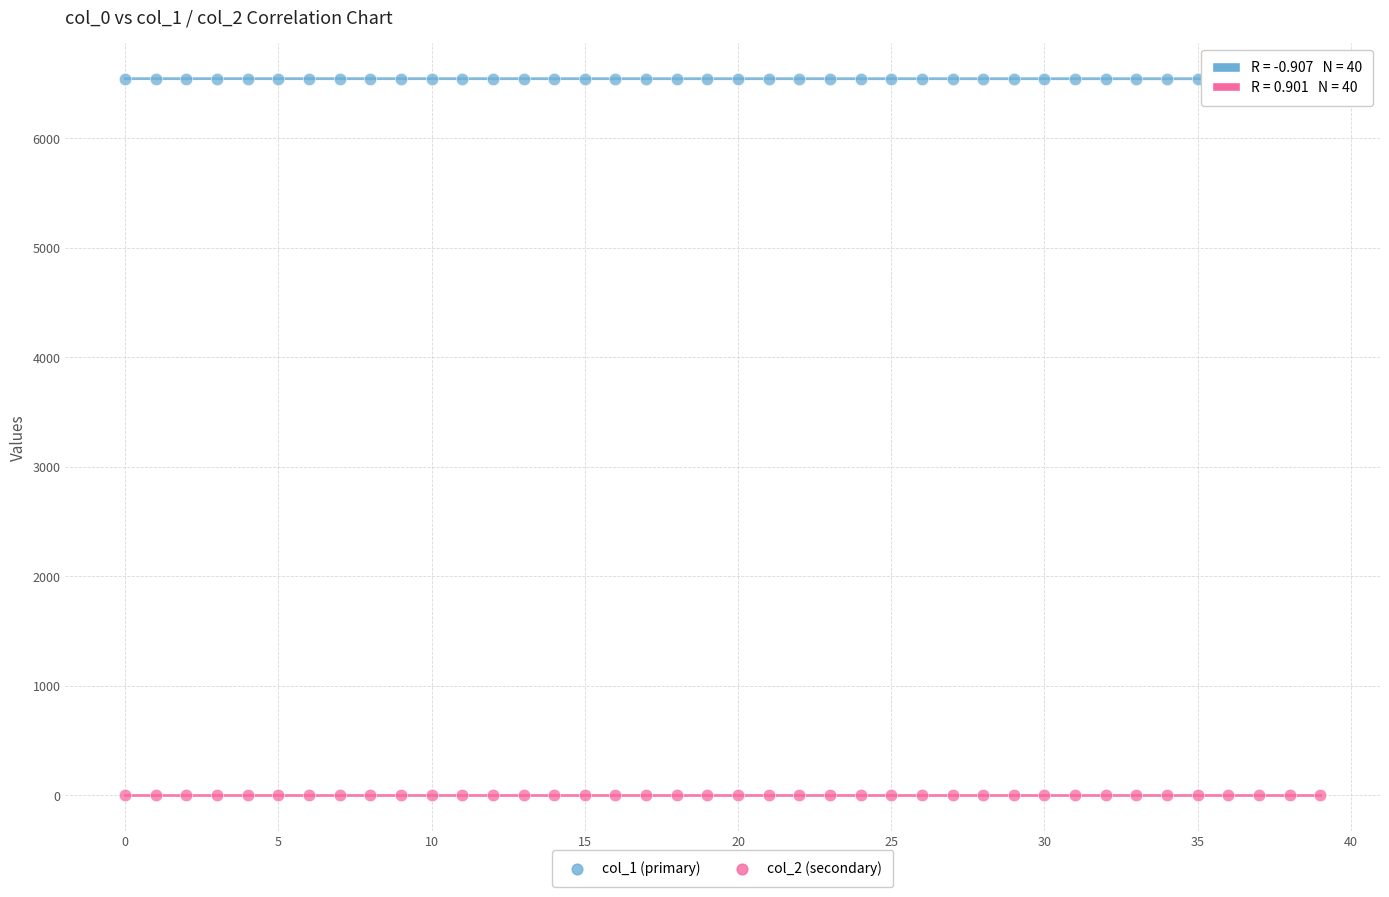

Which series contains the highest Y value?

col_1 (primary)